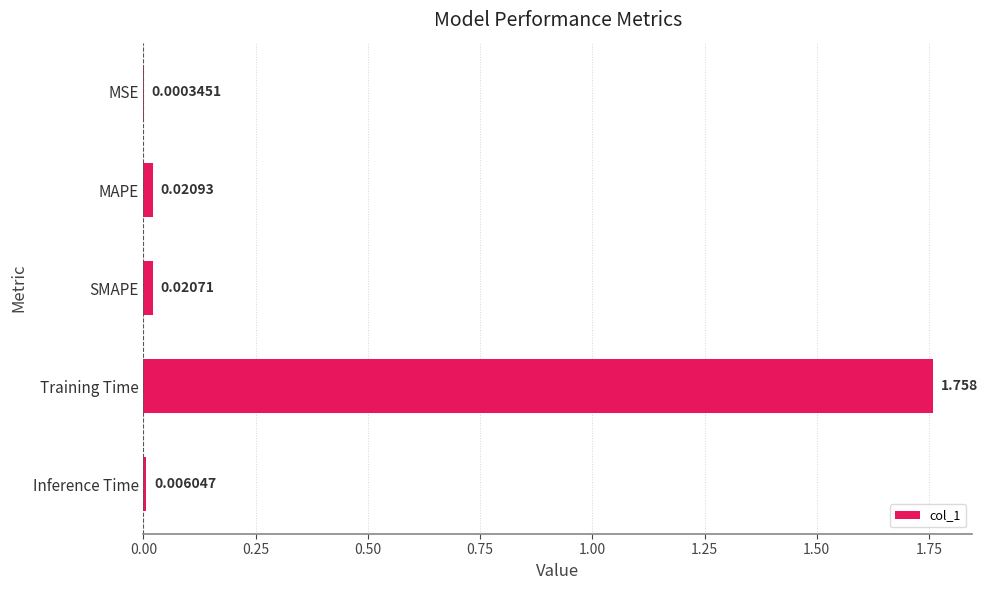

Where is the data nearest to the value 0?

MSE